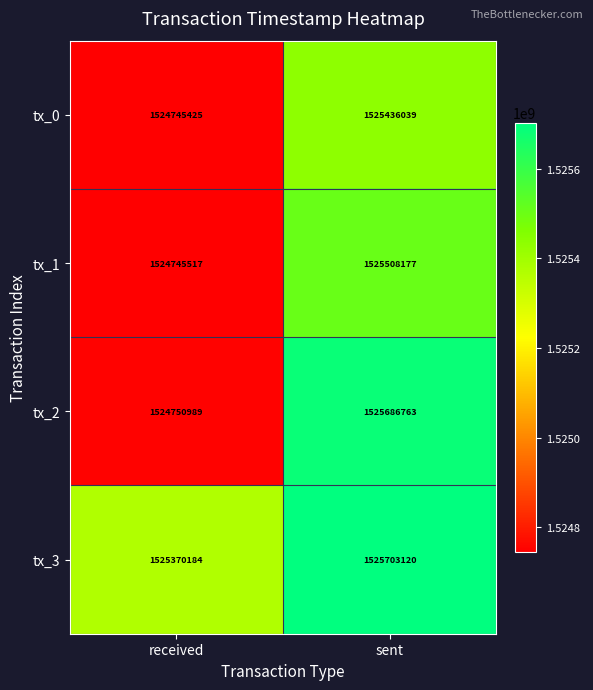

What is the average value of the tx_3 series?

1525536652